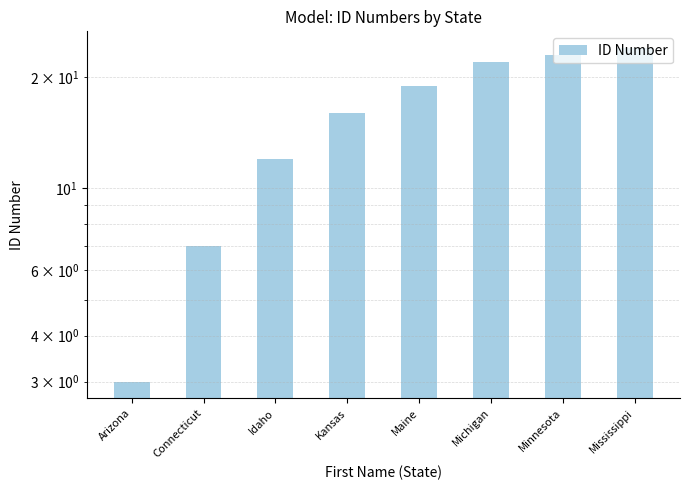

What is the label of the 8th bar from the left?

Mississippi